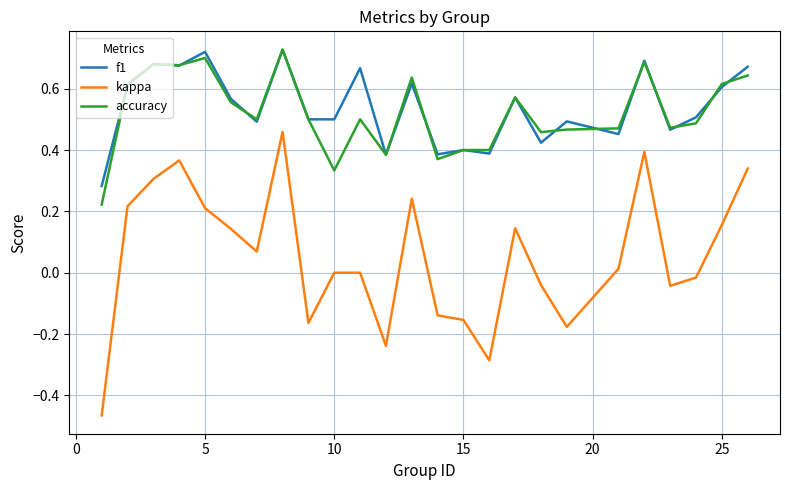

True or false: kappa and f1 intersect in this chart.

False